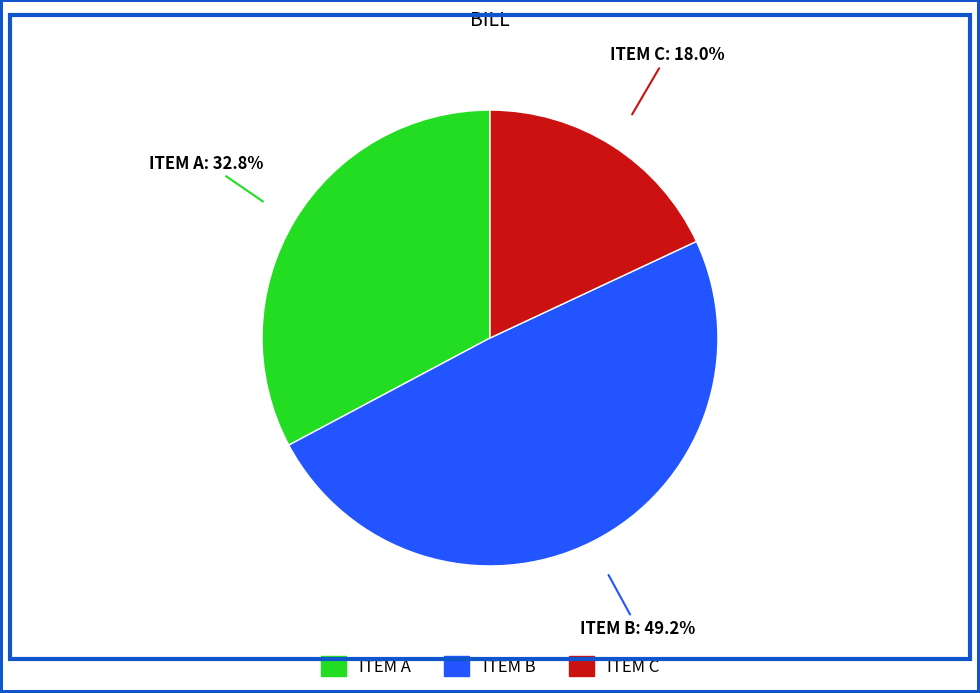

True or false: ITEM B accounts for 49% of the total.

True